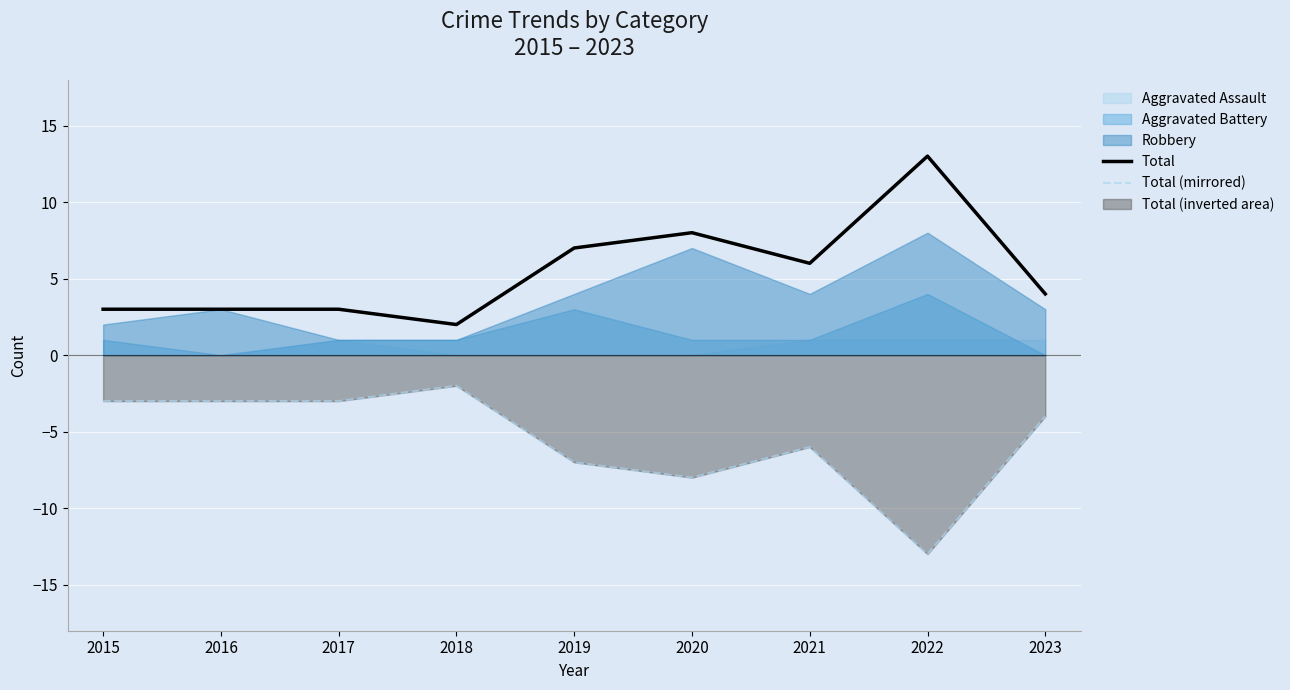

True or false: Total and Total (mirrored) cross at least once.

False